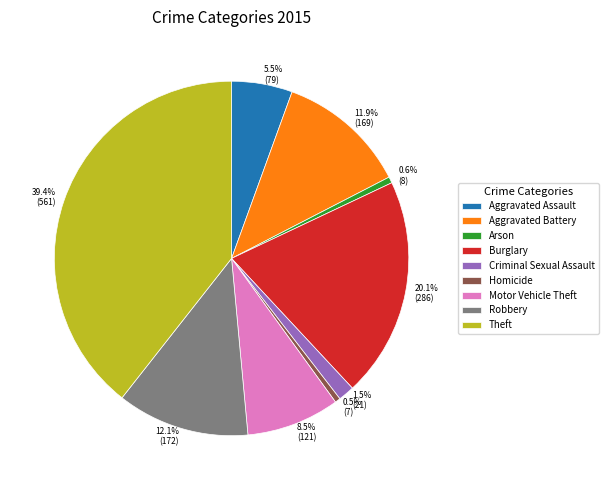

To the nearest percent, what percentage of the pie is Burglary?

20%